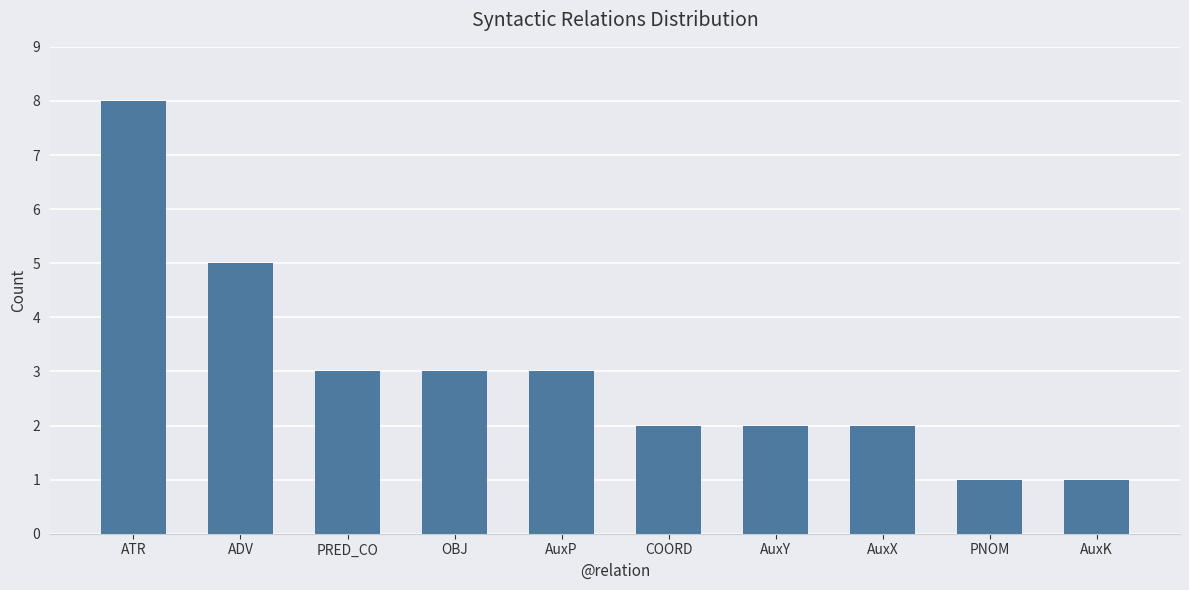

What is the smallest value displayed?

1